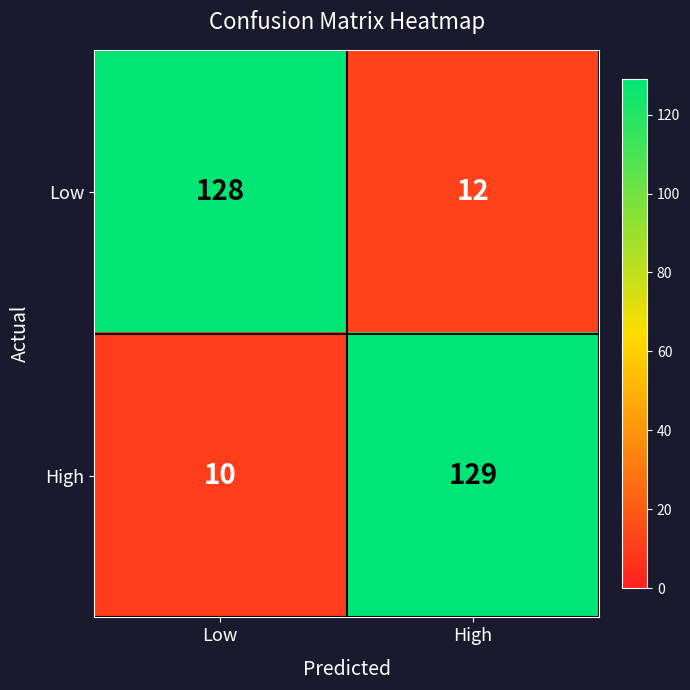

Count the number of data series in this chart.

2